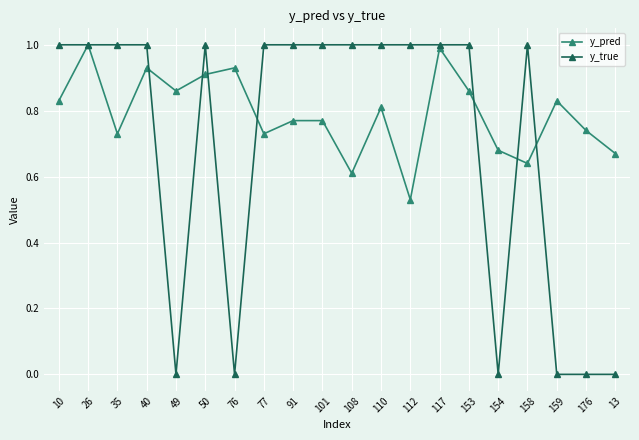

Is it true that y_pred equals 0.4 at 176?

False